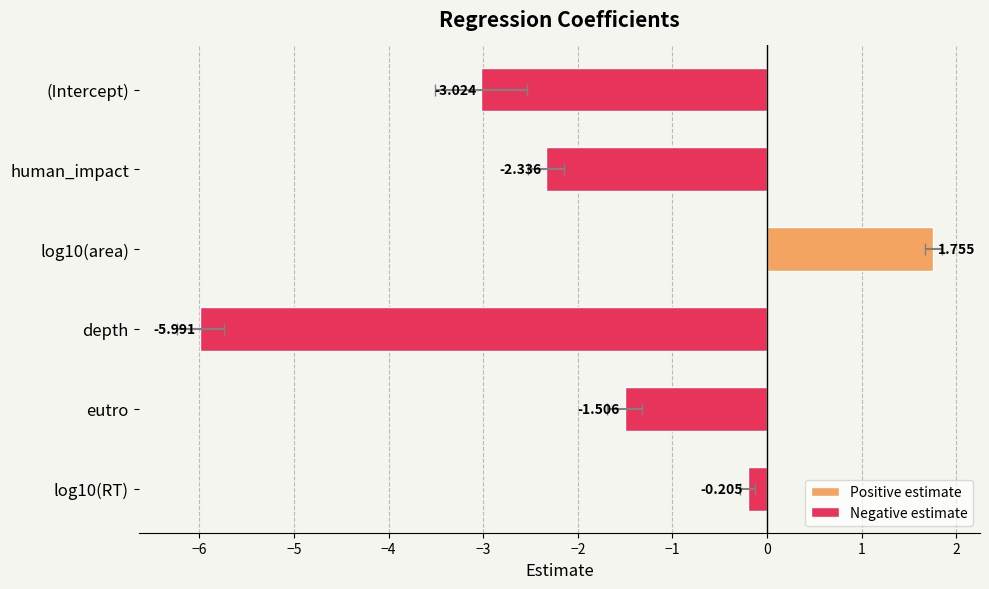

Are the bars grouped side by side (vs. stacked)?

No